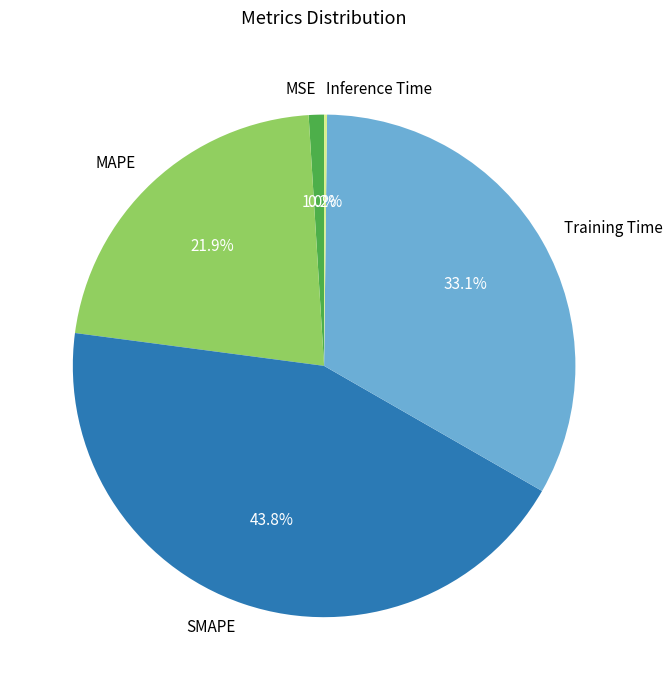

Is there any slice that represents more than half of the pie?

No